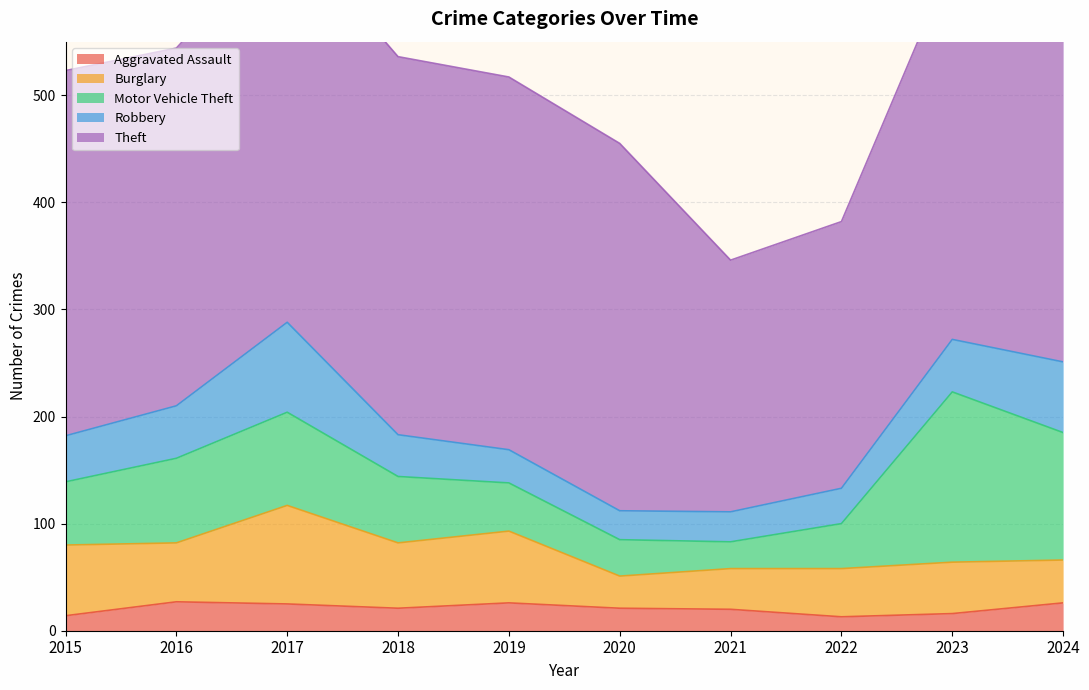

Does the chart display data point markers on the line(s)?

No